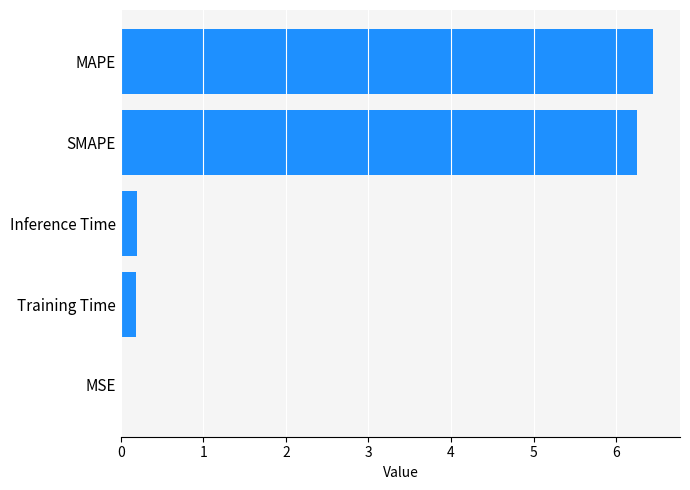

The value at MSE is 0.0. True or false?

True